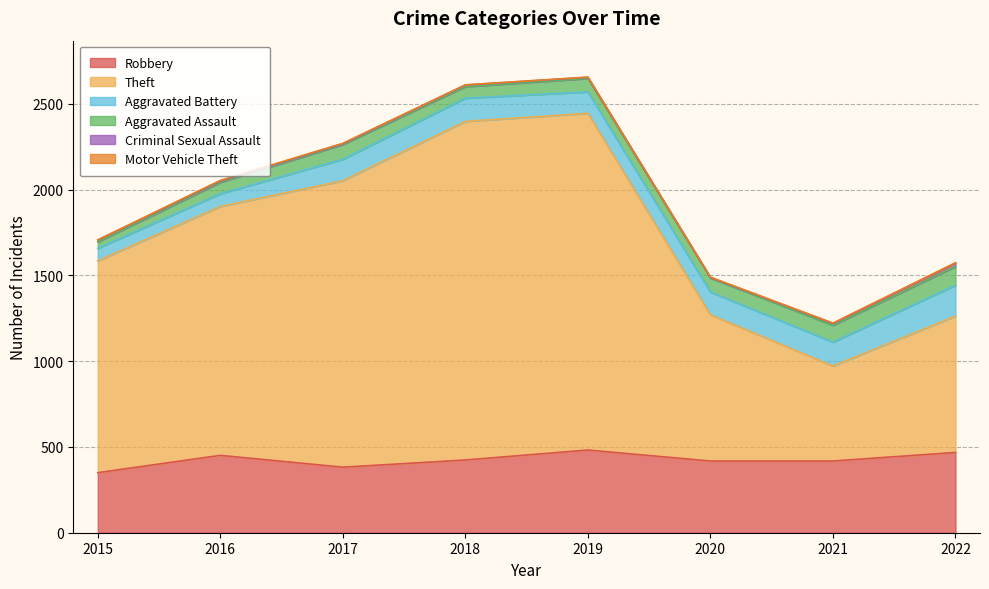

Which has a higher value, 2015 or 2019?

2019